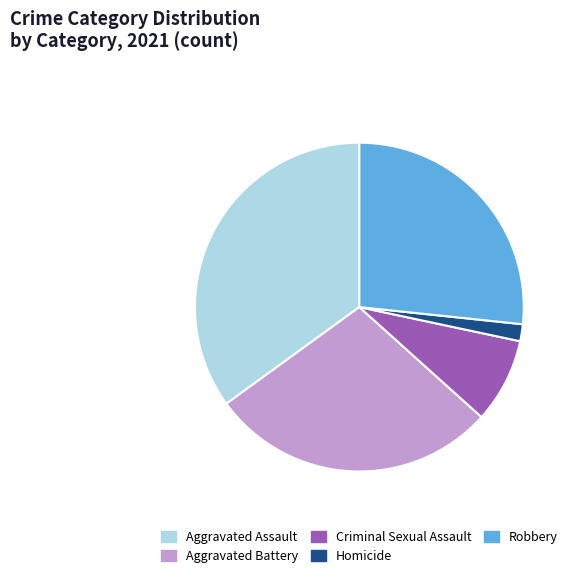

Is there a majority slice in this chart?

No